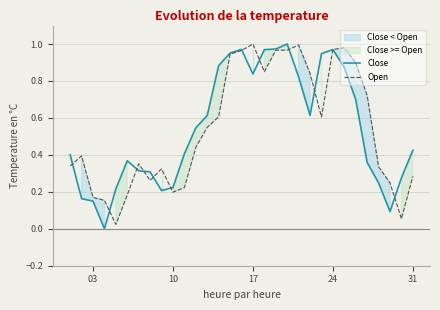

Is the value of Close at 6 greater than the value of Open at 19?

No